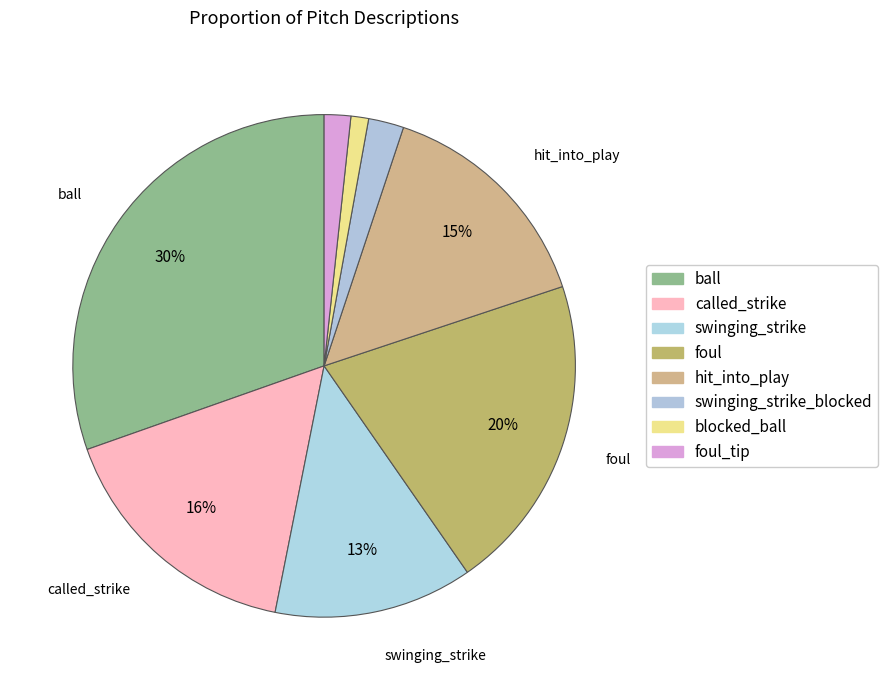

Which slice is the largest?

ball